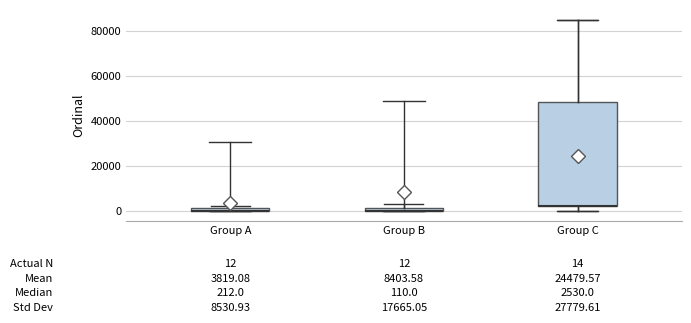

Which box is the tallest, from its lower edge to its upper edge?

Group C